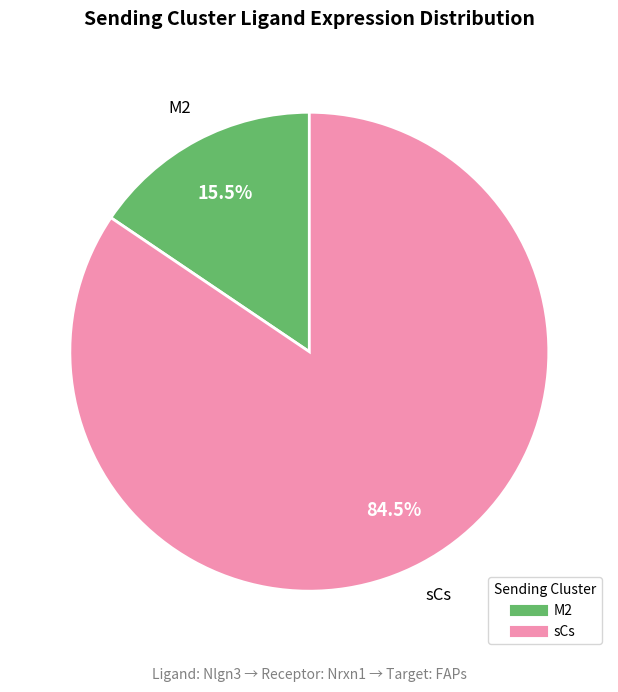

To the nearest percent, what is the difference between the sCs and M2 slice percentages?

69%